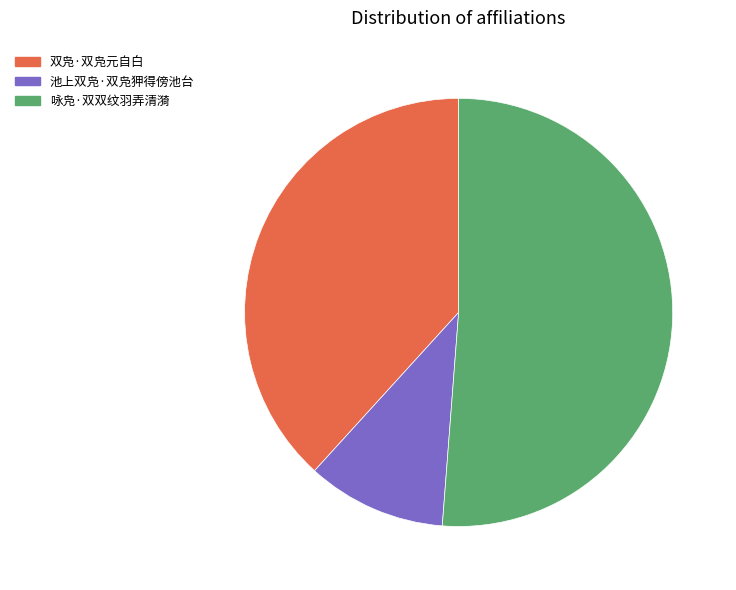

Does 双凫·双凫元自白 represent more than half of the total?

No